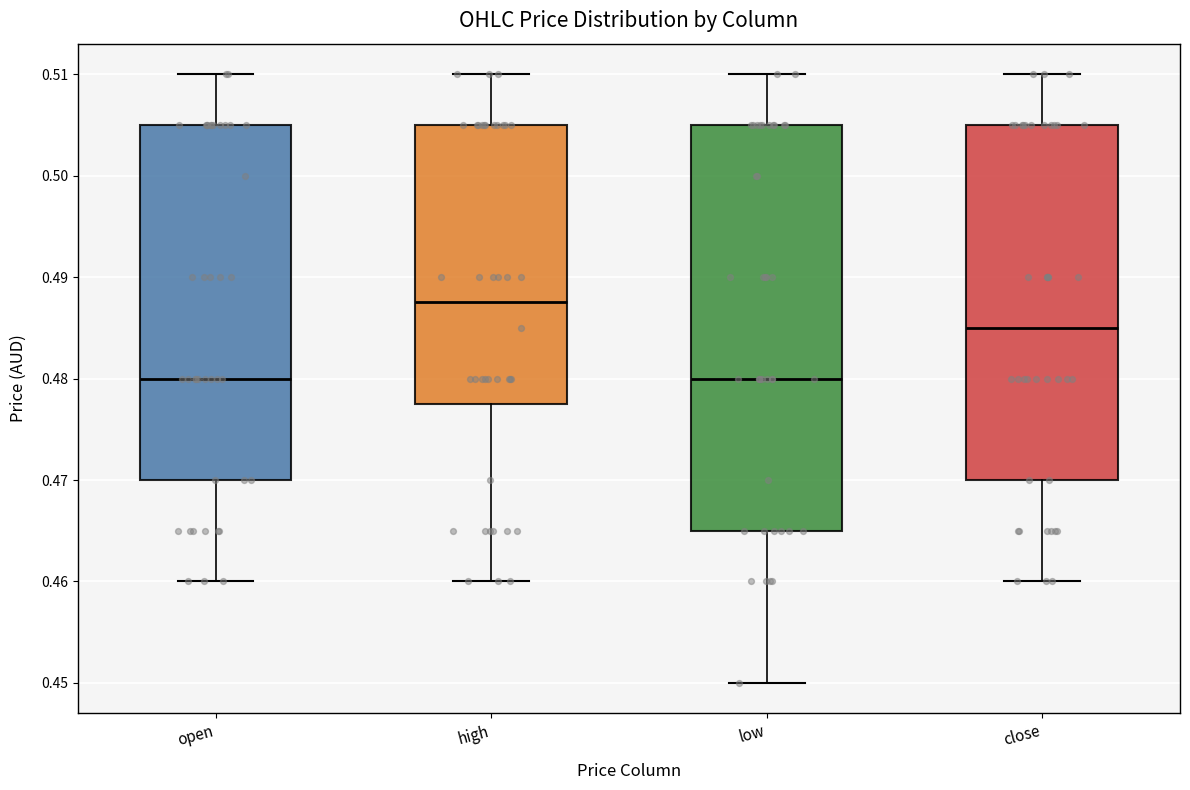

Reading left to right, transcribe this box plot: for each box, give where its median line is, the range the box spans, and where its two whiskers end, as read against the y-axis. The values are not printed on the chart, so give them approximately, as read against the axis.

open: median 0.480, box 0.470 to 0.505, whiskers 0.460 to 0.510
high: median 0.488, box 0.478 to 0.505, whiskers 0.460 to 0.510
low: median 0.480, box 0.465 to 0.505, whiskers 0.450 to 0.510
close: median 0.485, box 0.470 to 0.505, whiskers 0.460 to 0.510